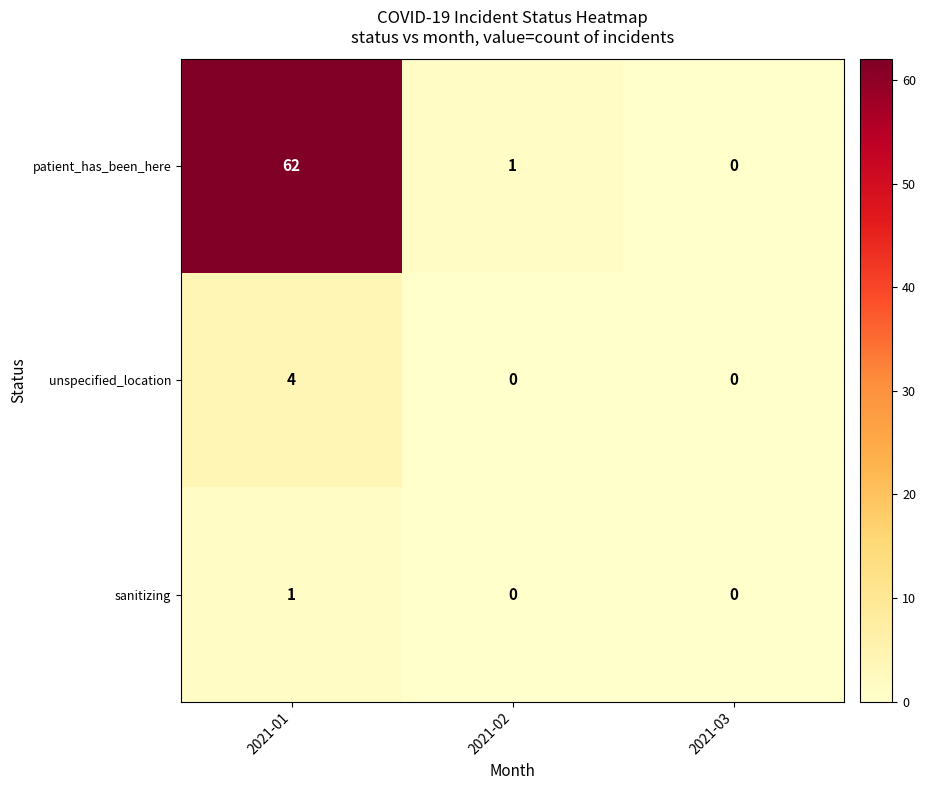

What is the total value across all series at 2021-02?

1